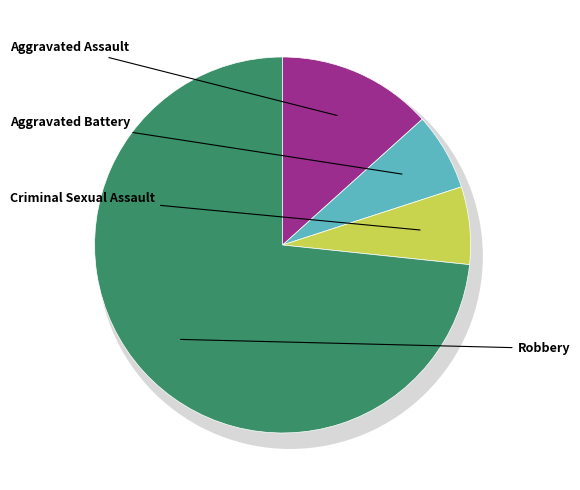

Rank the categories by value from lowest to highest.

Aggravated Battery, Criminal Sexual Assault, Aggravated Assault, Robbery